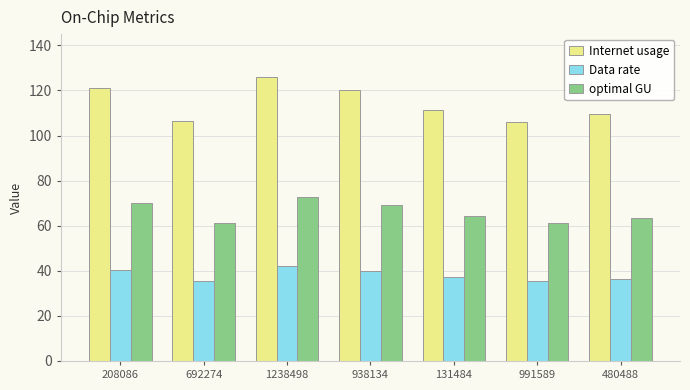

At which category is the sum across all series the highest?

1238498